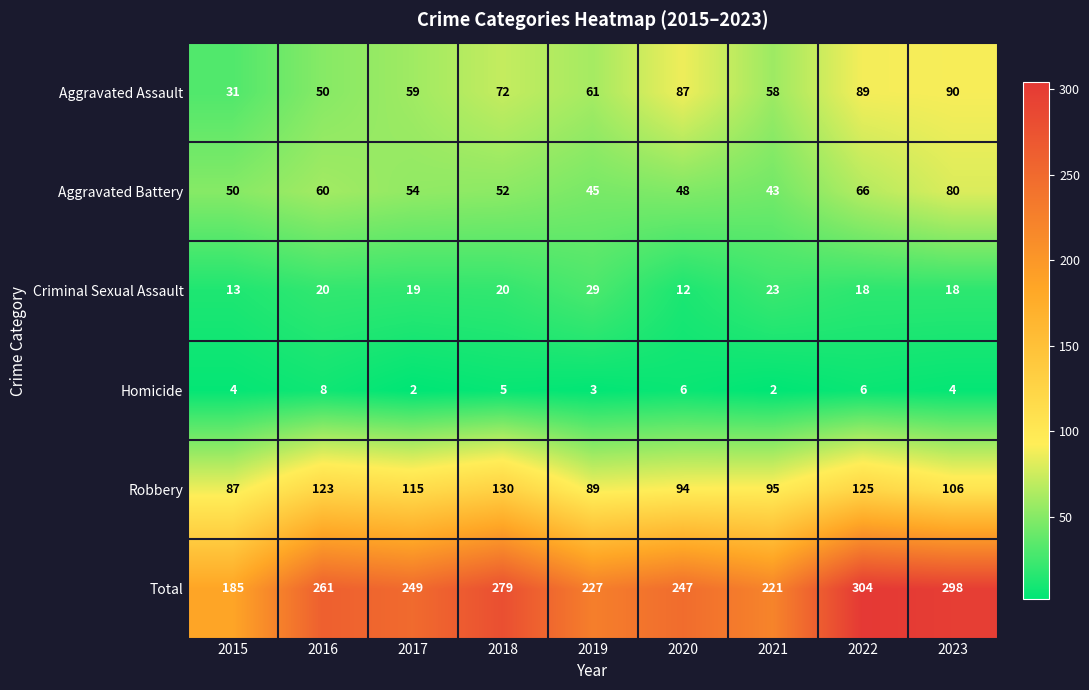

How many Homicide values are between 3 and 6?

6